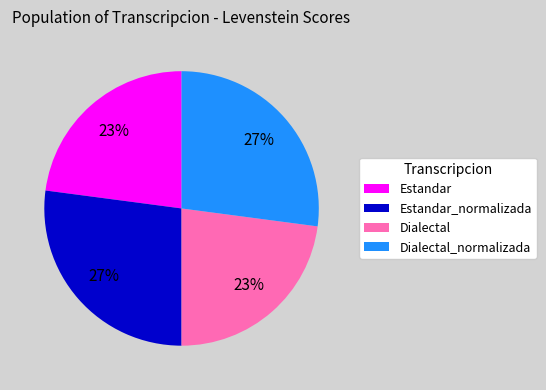

Between Dialectal_normalizada and Estandar, which is larger?

Dialectal_normalizada